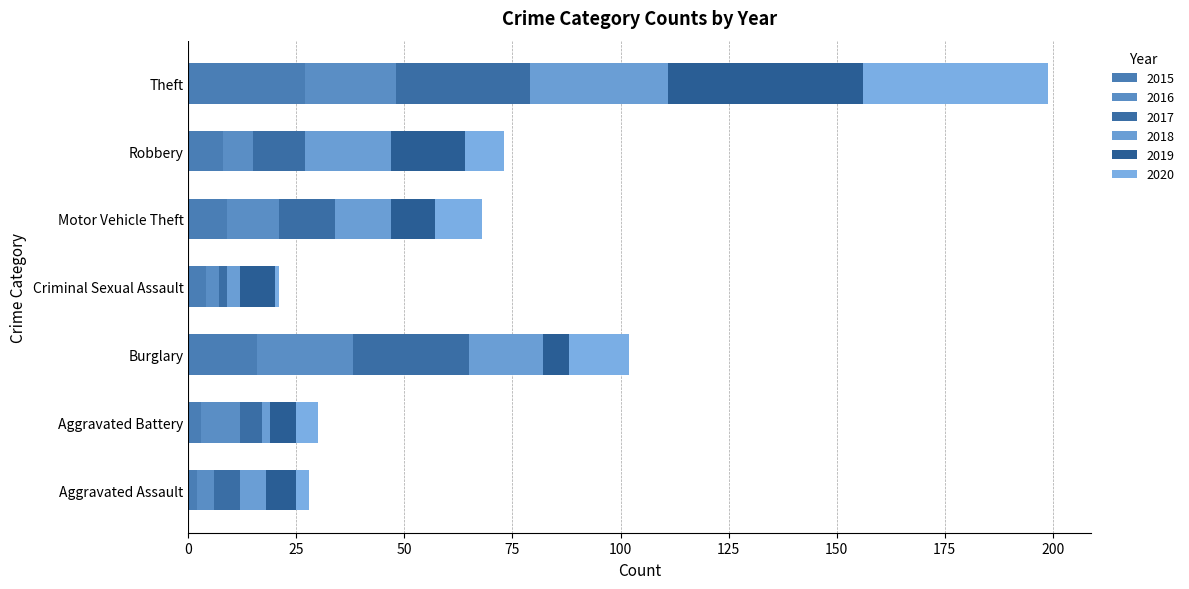

What are all the series names shown in the legend?

2015, 2016, 2017, 2018, 2019, 2020